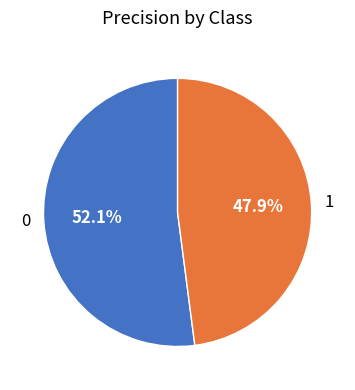

Does 0 account for over 50% of the chart?

Yes